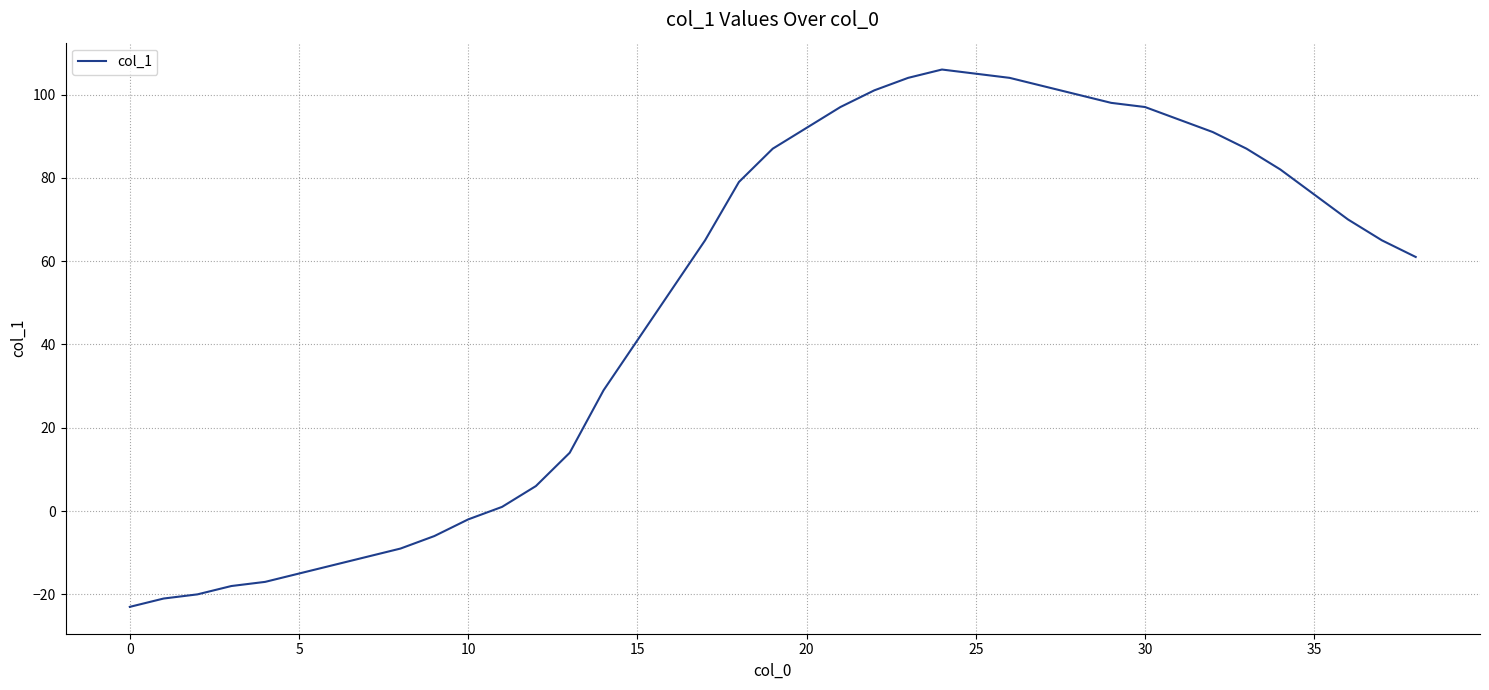

How many categories are shown in the chart?

39